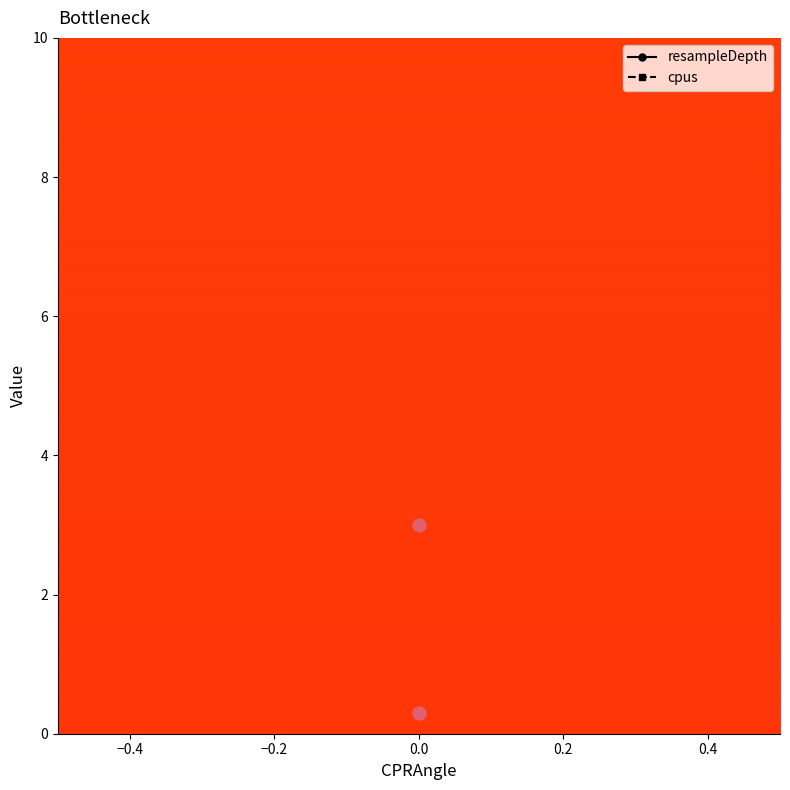

Which series reaches the minimum Y coordinate?

resampleDepth